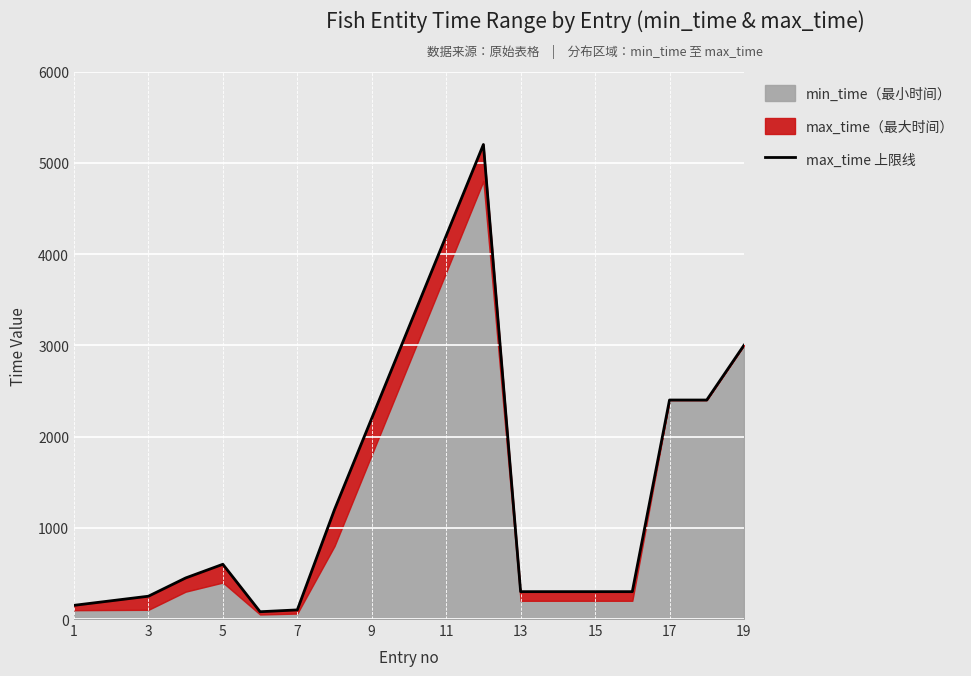

How many points are higher than both their immediate neighbors (excluding endpoints)?

2